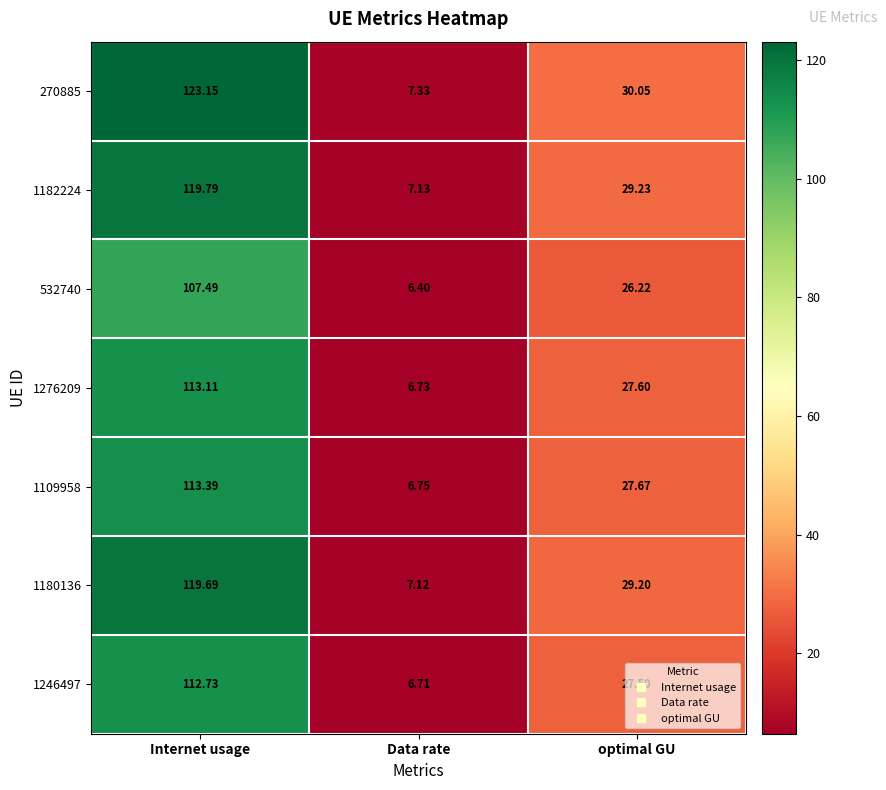

Is the value of 1109958 at Internet usage greater than the value of 1180136 at Data rate?

Yes